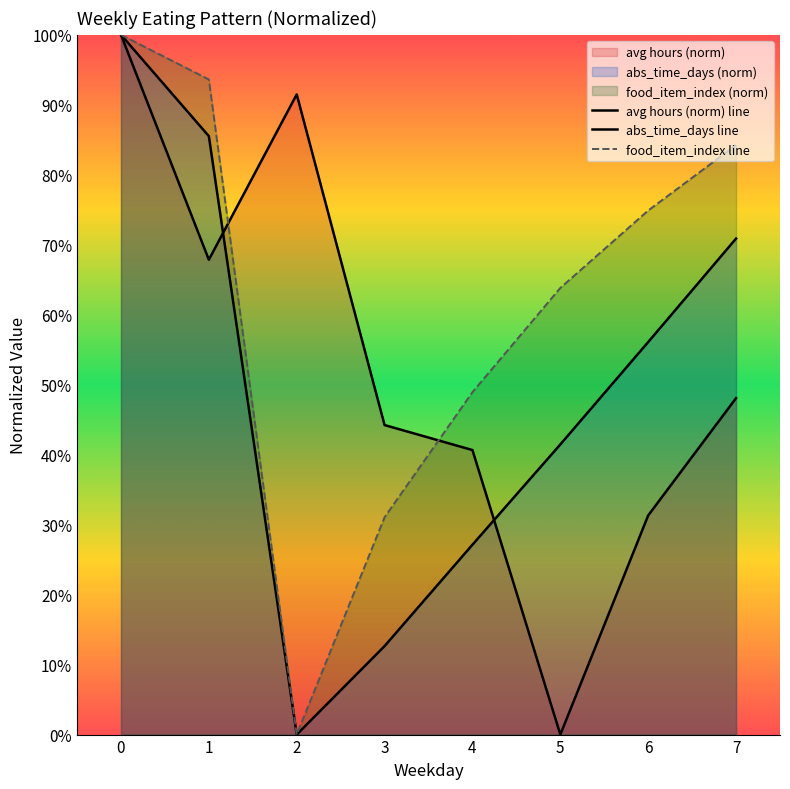

Reading right to left, extract all data points from this chart.

avg hours (norm) line: 48.1	31.3	0.0	40.7	44.2	91.5	67.9	100.0
abs_time_days line: 70.9	56.1	41.5	27.1	12.7	0.0	85.5	100.0
food_item_index line: 84.3	74.9	63.8	48.9	31.1	0.0	93.6	100.0